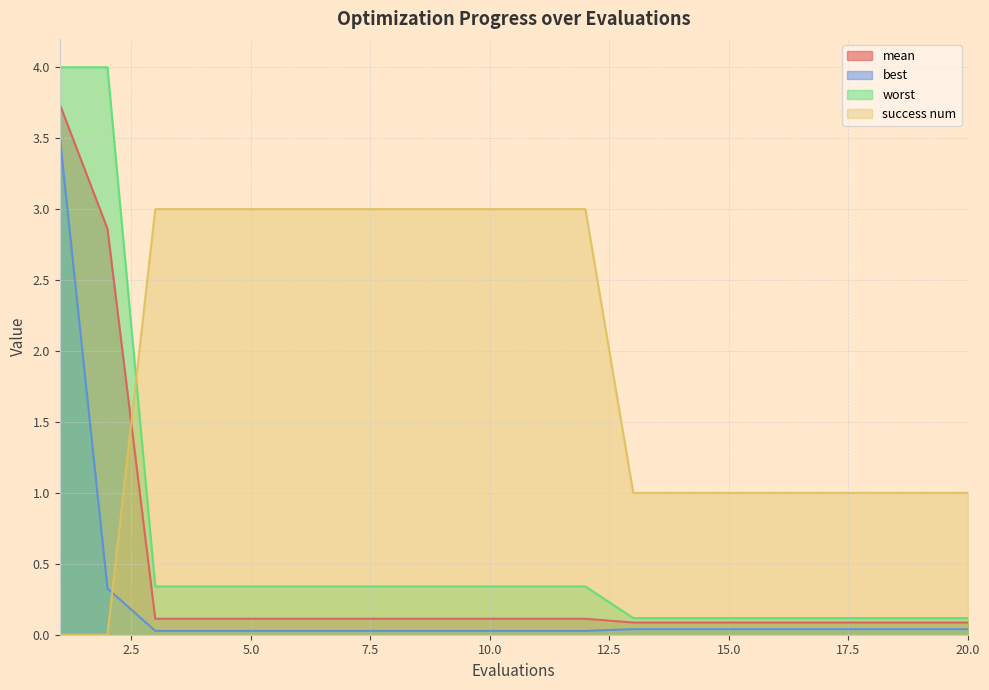

True or false: success num and worst intersect in this chart.

True